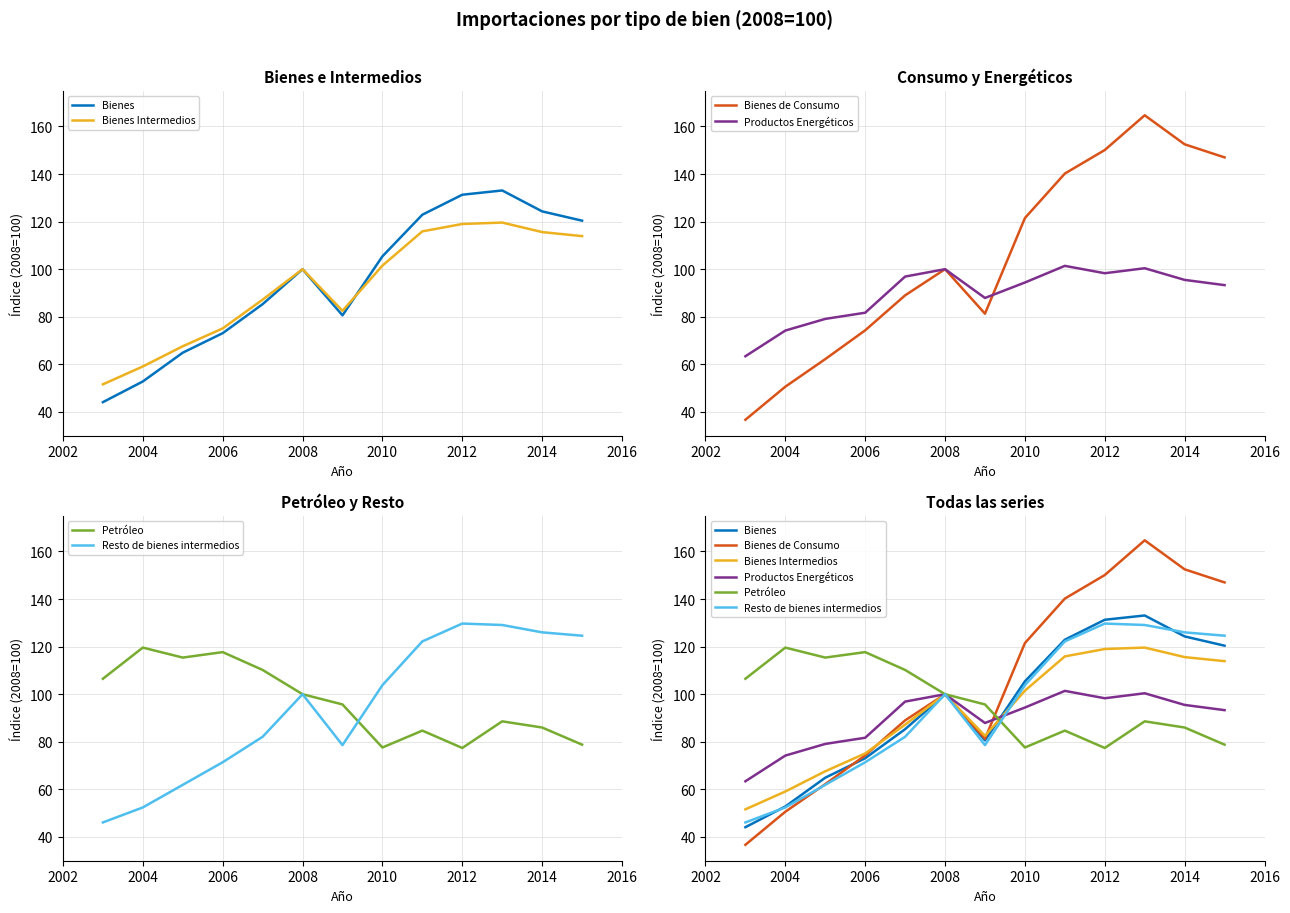

How many categories are shown in the chart?

13